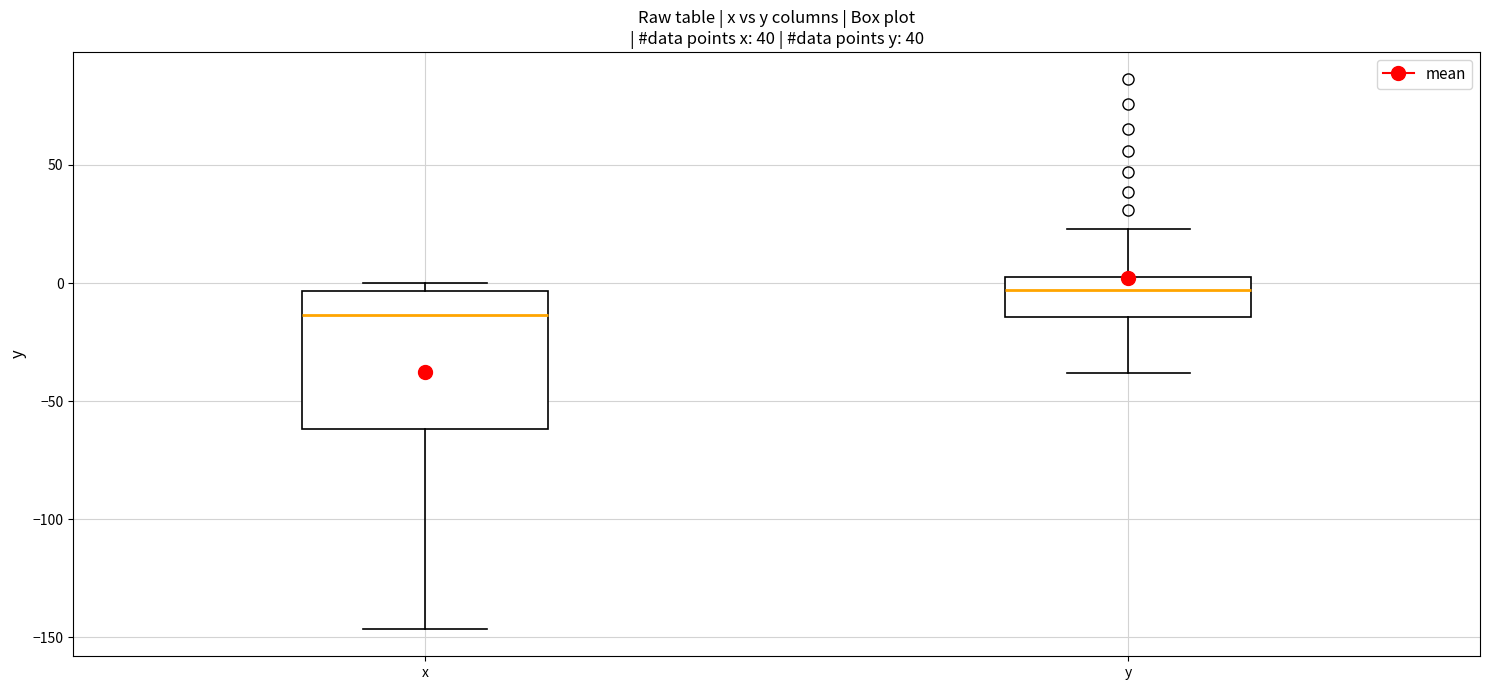

Where does the median line of the box for x sit on the y-axis? The values are not printed on the chart, so give them approximately, as read against the axis.

-15